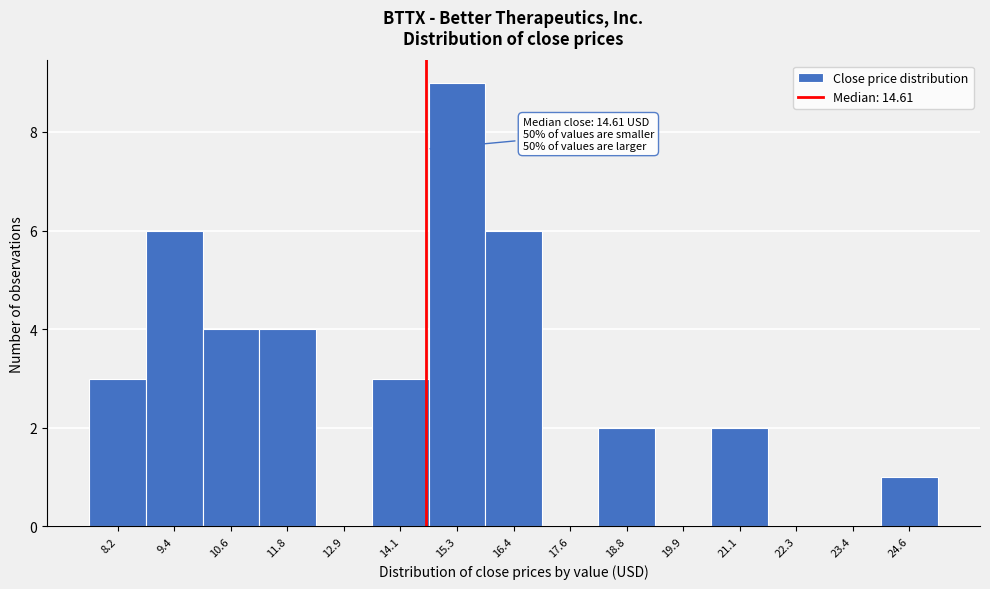

Which range on the x-axis has the tallest bar?

14.6 to 15.8